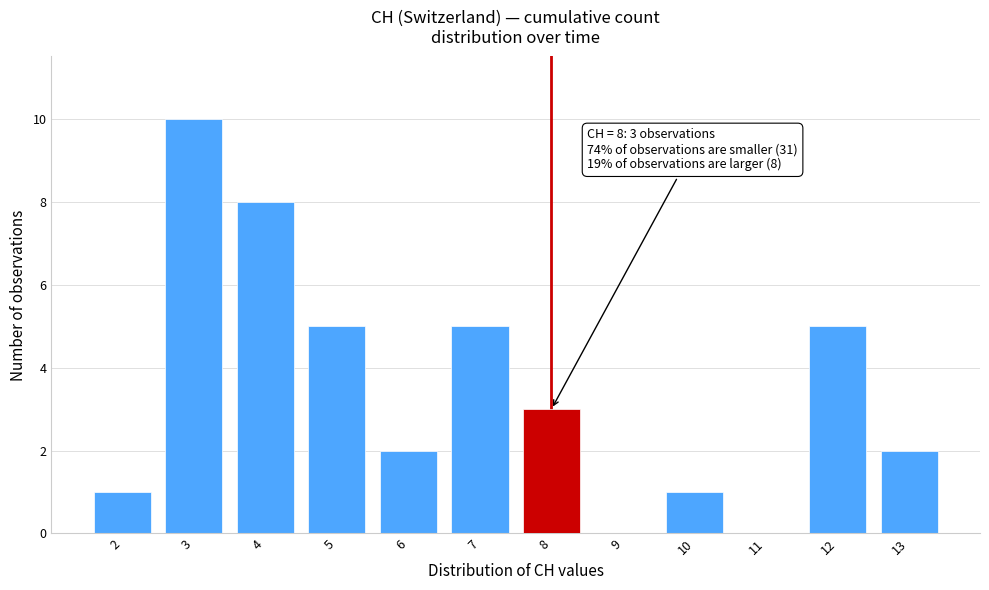

Reading right to left, extract all data points from this chart.

13=2	12=5	11=0	10=1	9=0	8=3	7=5	6=2	5=5	4=8	3=10	2=1